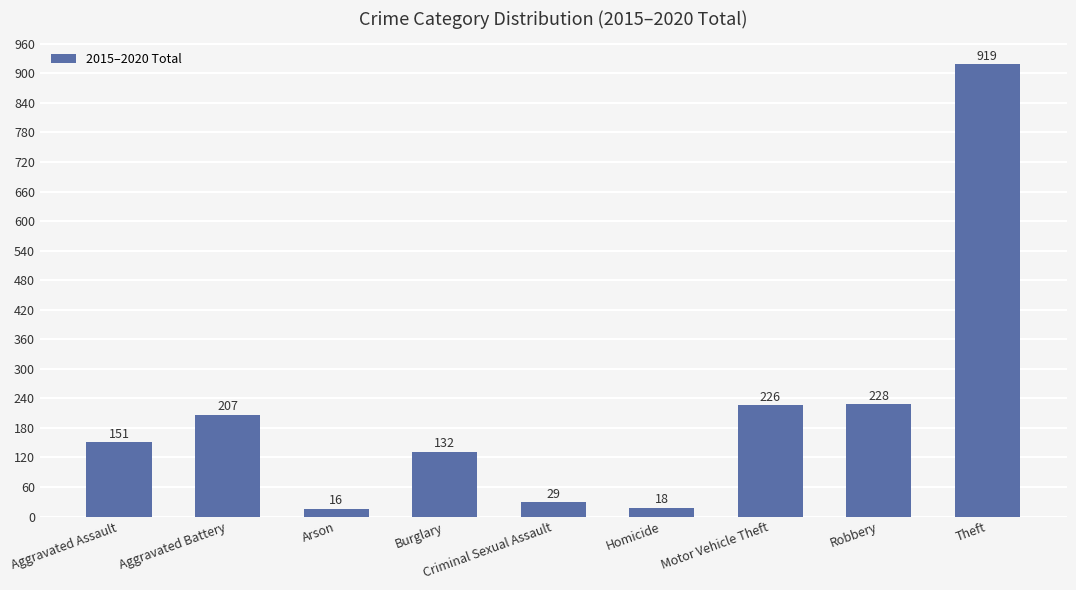

Read the value at Aggravated Assault, to the nearest 100.

200